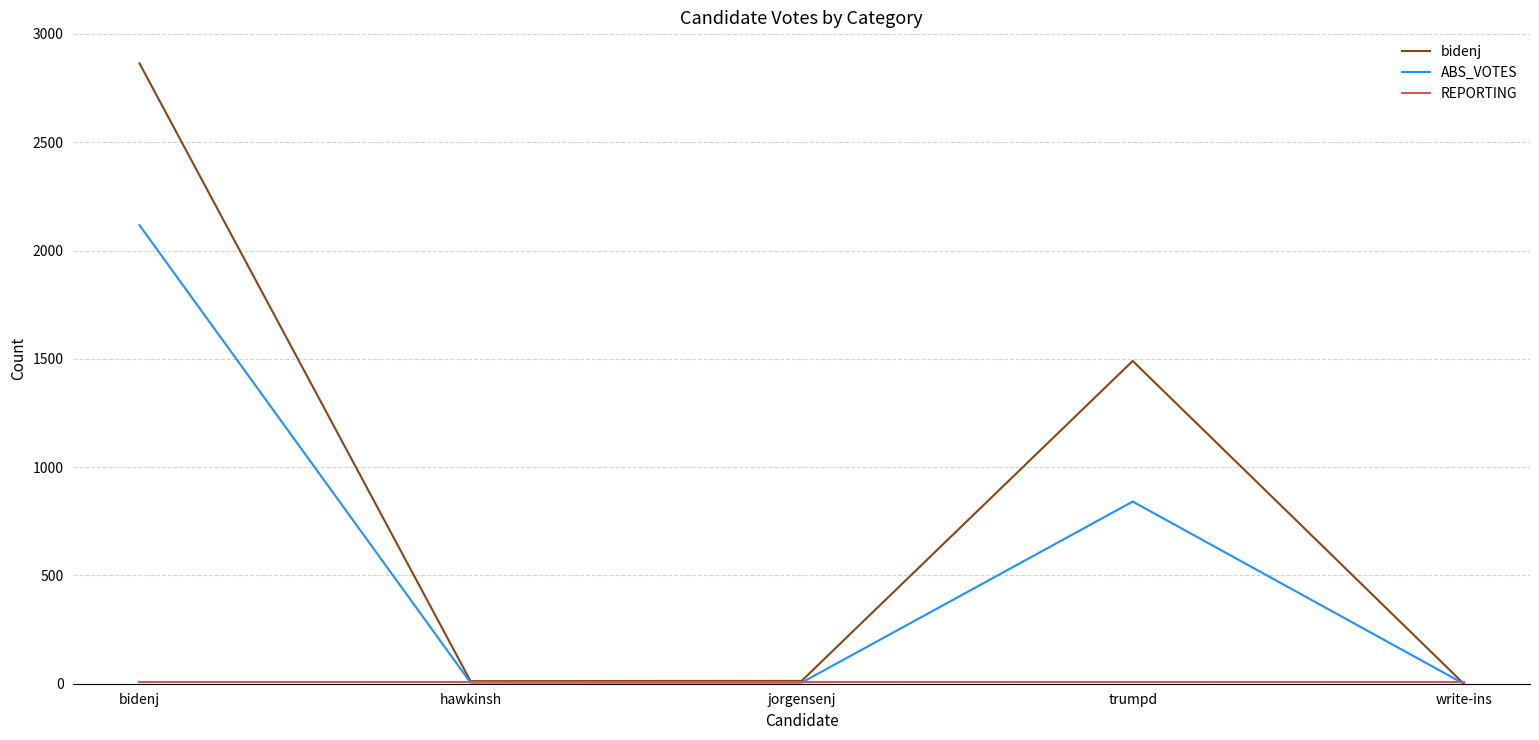

How many values in the bidenj series are below 13?

2